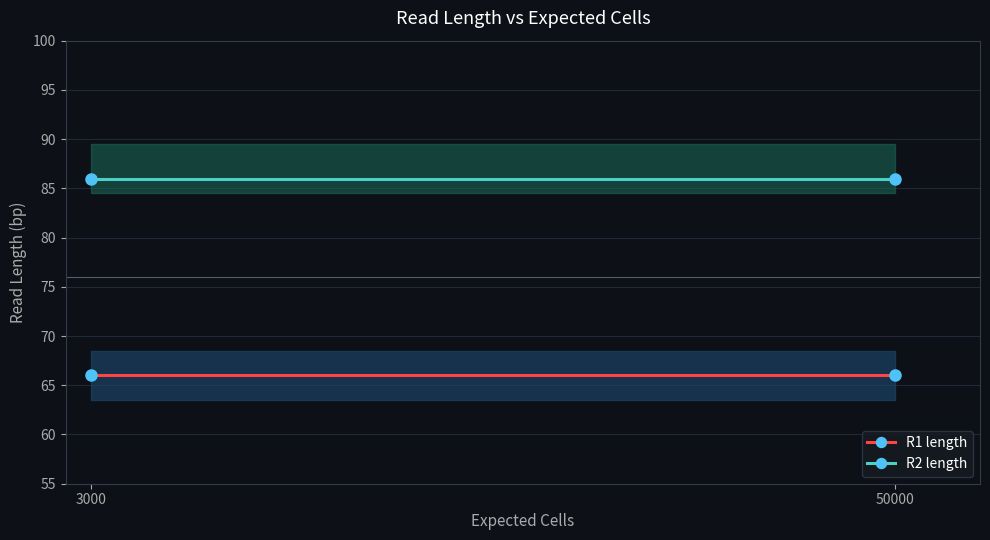

What is the value of the R1 length point at the 1st from the left?

66